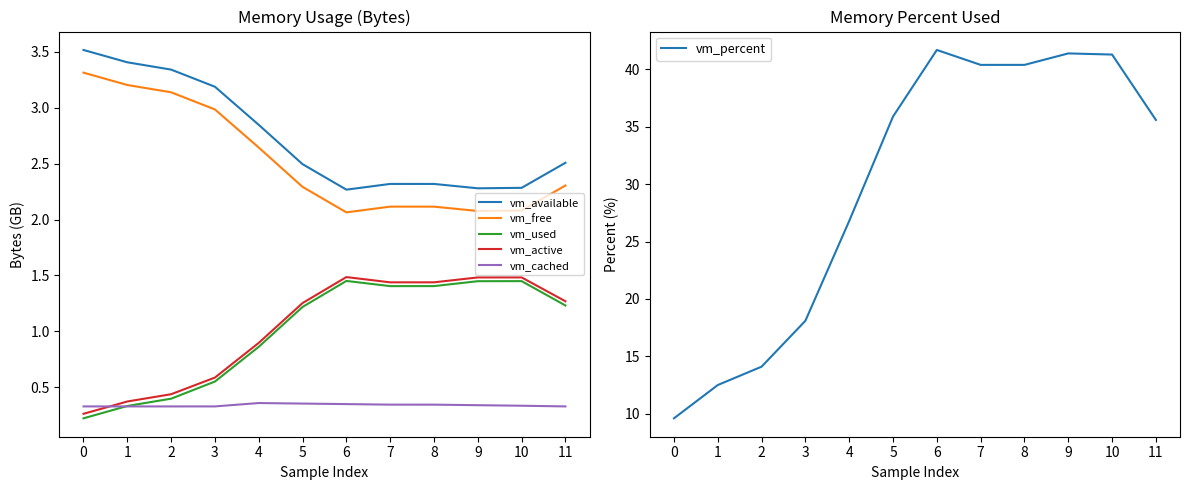

True or false: vm_available and vm_cached intersect in this chart.

False